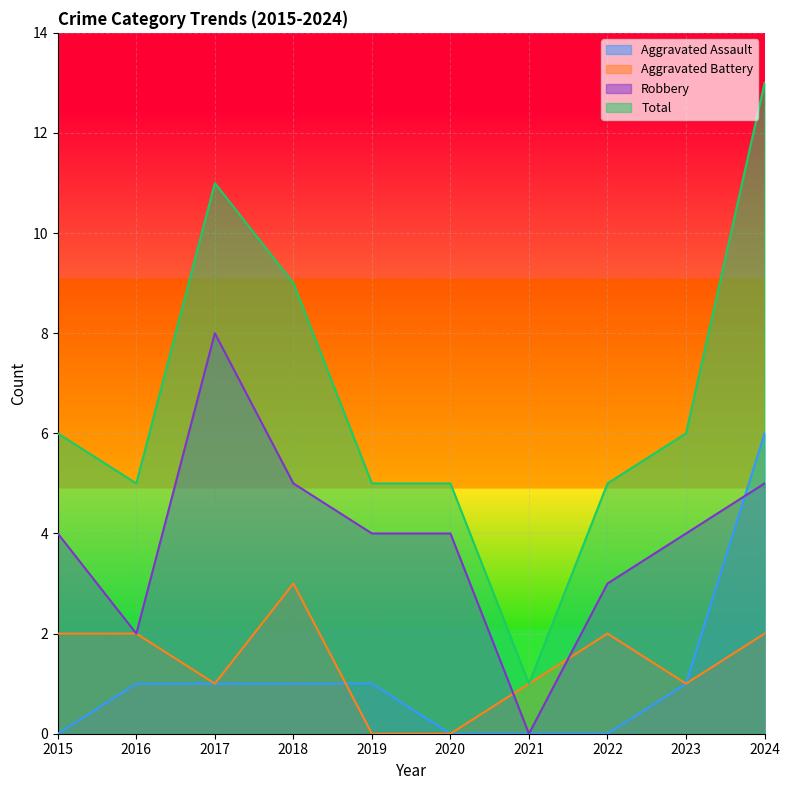

At which category does the chart reach its minimum across all series?

2015